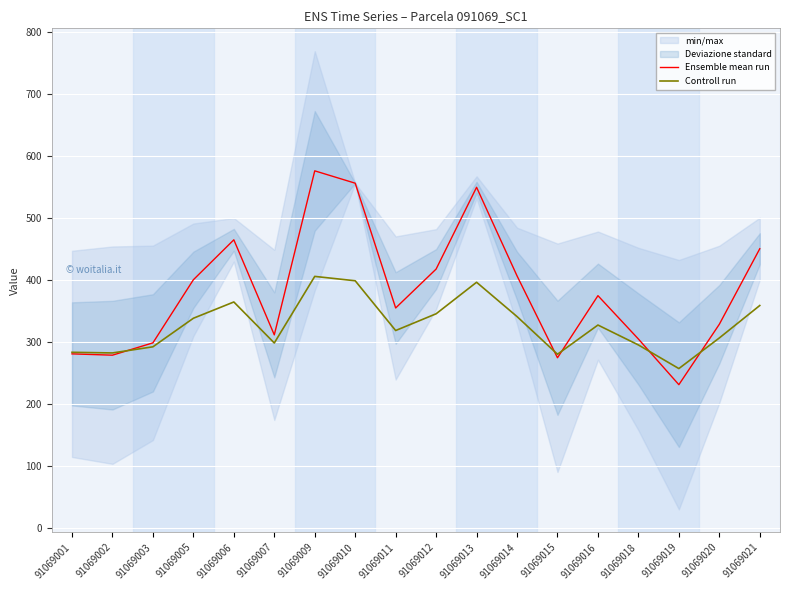

Reading left to right, list all the values displayed in this chart.

Ensemble mean run: 281.4	279.3	299.2	400.9	465.4	312.0	576.6	556.7	355.4	418.2	550.1	407.2	275.1	375.3	305.4	231.7	329.1	451.0
Controll run: 283.9	282.9	292.8	338.9	365.1	298.9	406.4	399.3	319.1	346.1	396.9	341.6	280.8	327.9	295.8	257.7	307.0	359.4